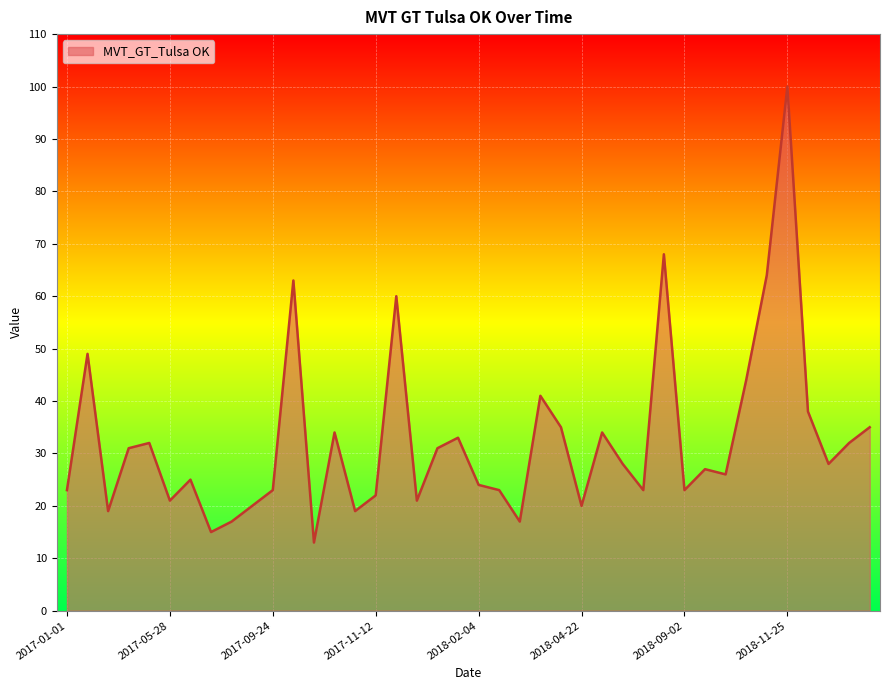

What is the greatest value displayed?

100